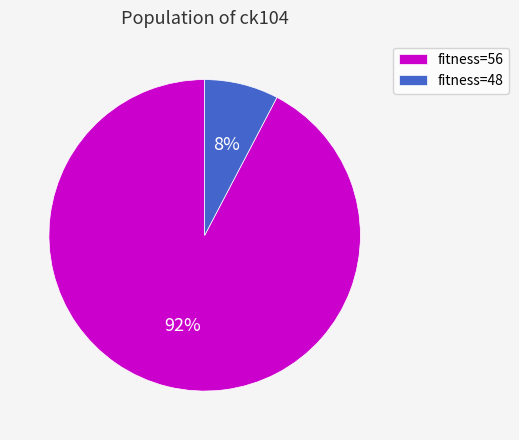

Combined, do fitness=56 and fitness=48 account for over 50%?

Yes